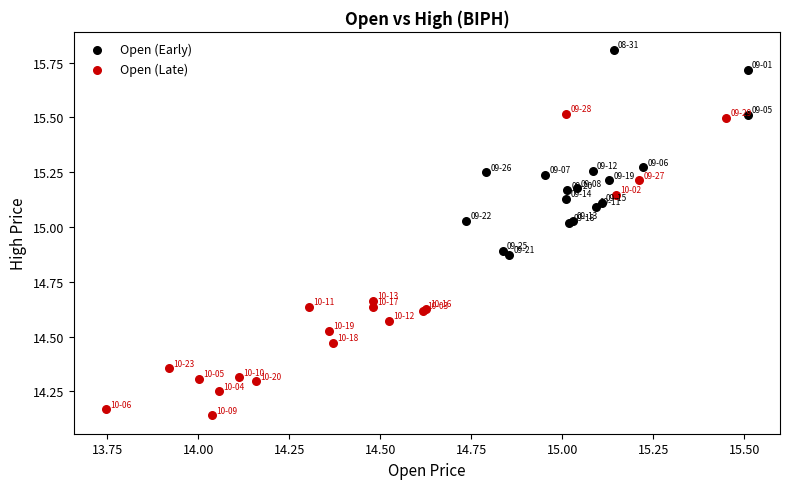

Which series reaches the maximum Y coordinate?

Open (Early)